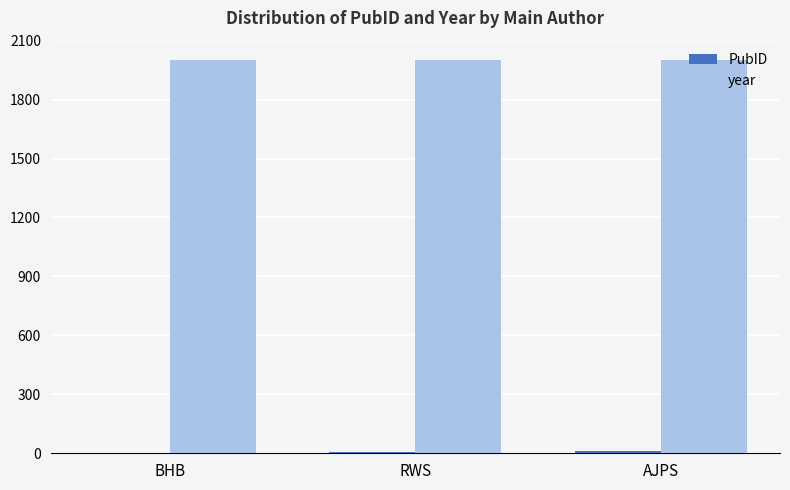

Does the chart contain stacked bars?

No